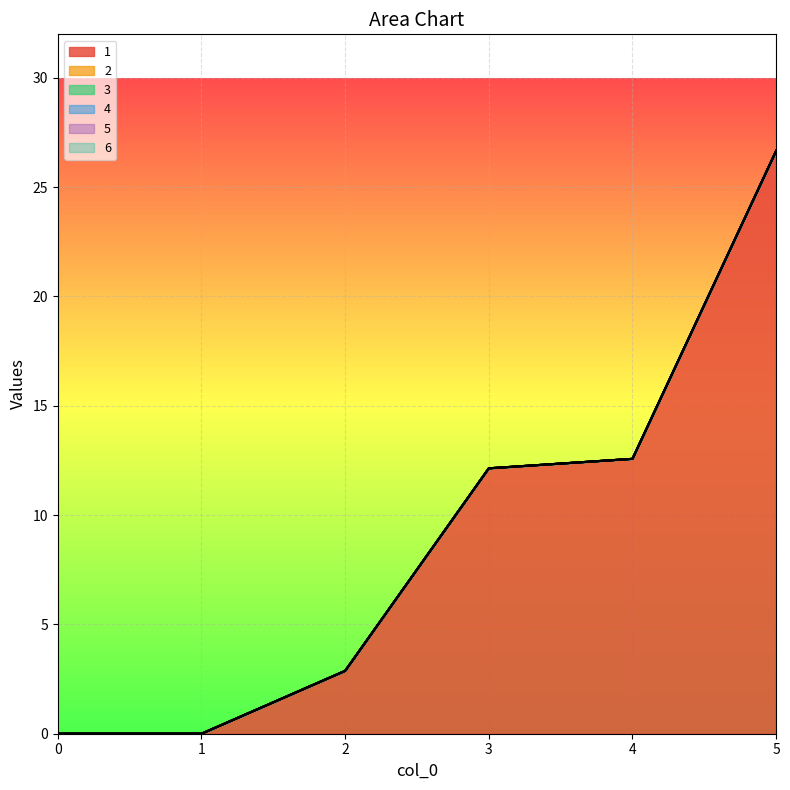

Reading left to right, extract all data points from this chart.

1: 0=0.0	1=0.0	2=2.9	3=12.1	4=12.6	5=26.7
2: 0=0.0	1=0.0	2=0.0	3=0.0	4=0.0	5=0.0
3: 0=0.0	1=0.0	2=0.0	3=0.0	4=0.0	5=0.0
4: 0=0.0	1=0.0	2=0.0	3=0.0	4=0.0	5=0.0
5: 0=0.0	1=0.0	2=0.0	3=0.0	4=0.0	5=0.0
6: 0=0.0	1=0.0	2=0.0	3=0.0	4=0.0	5=0.0